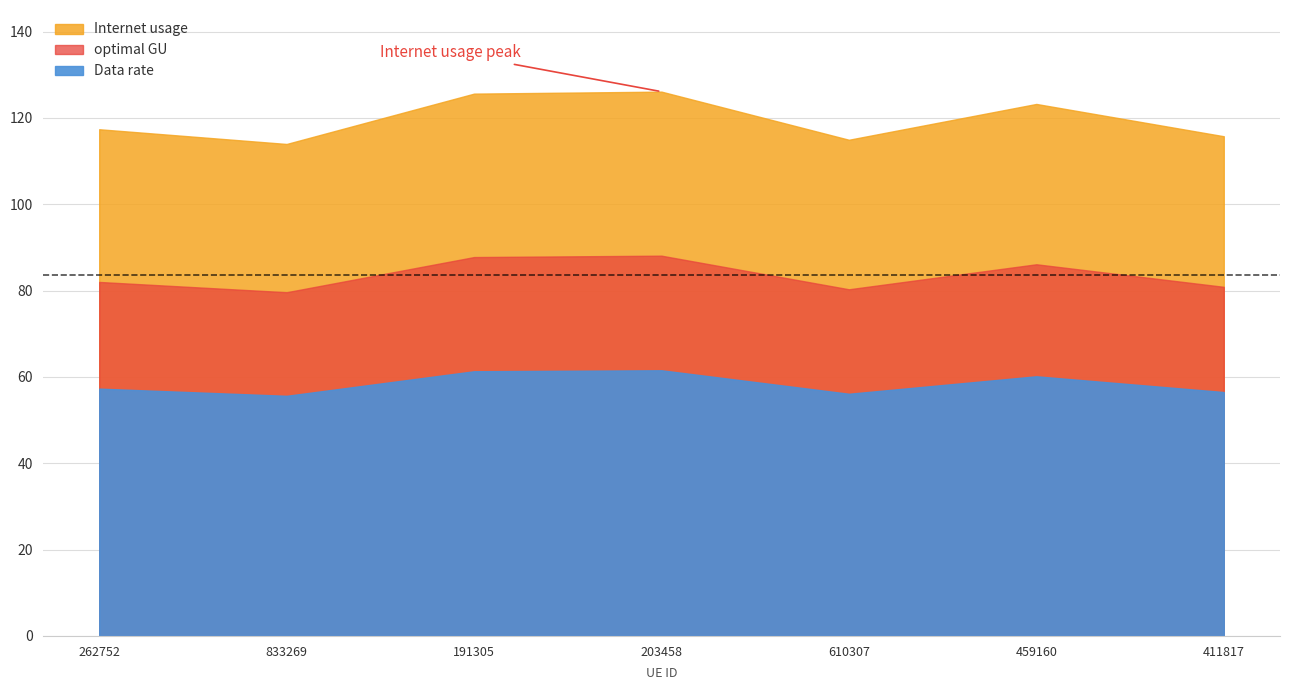

At which category does the chart reach its peak across all series?

203458